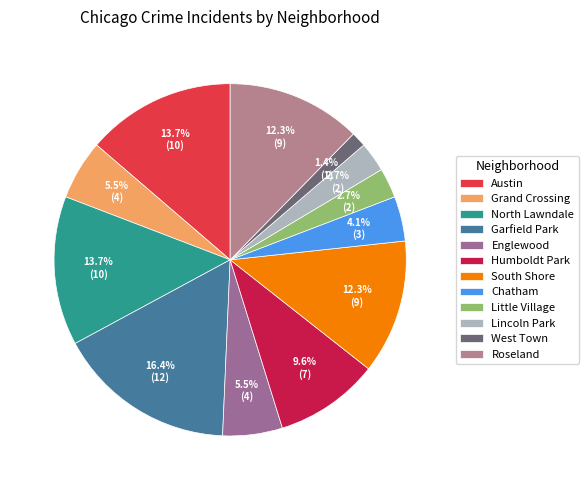

True or false: West Town accounts for 11% of the total.

False